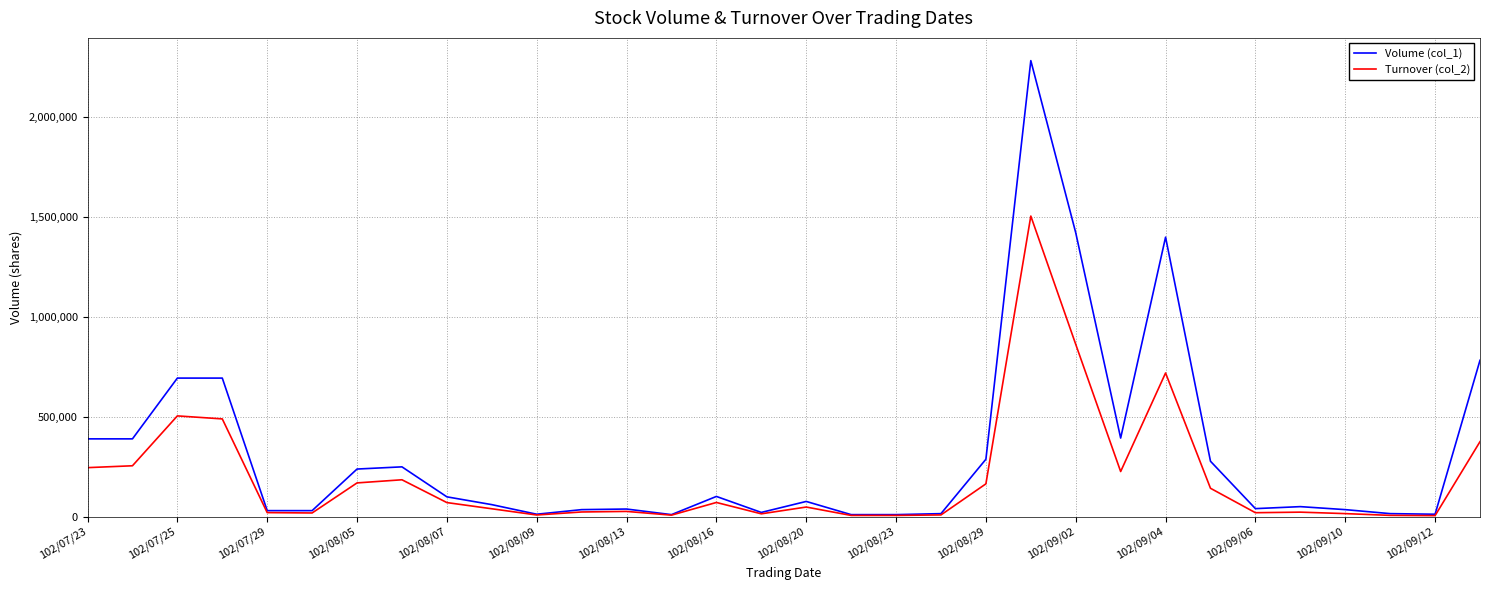

Which series has the widest spread of values?

Volume (col_1)